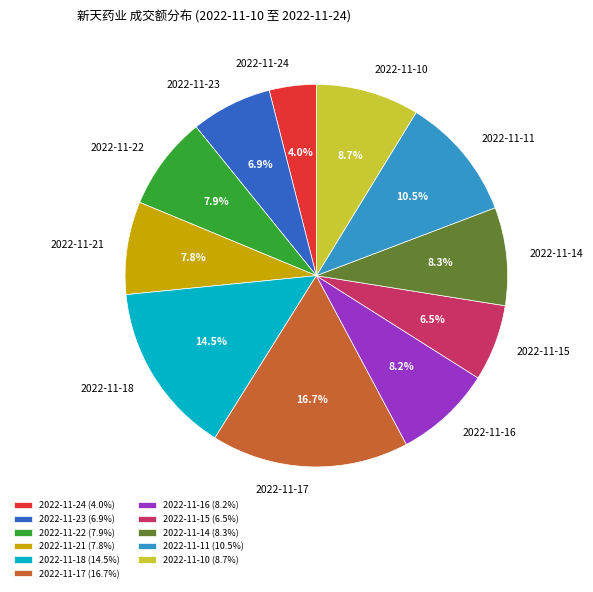

Which has a higher value, 2022-11-11 or 2022-11-22?

2022-11-11